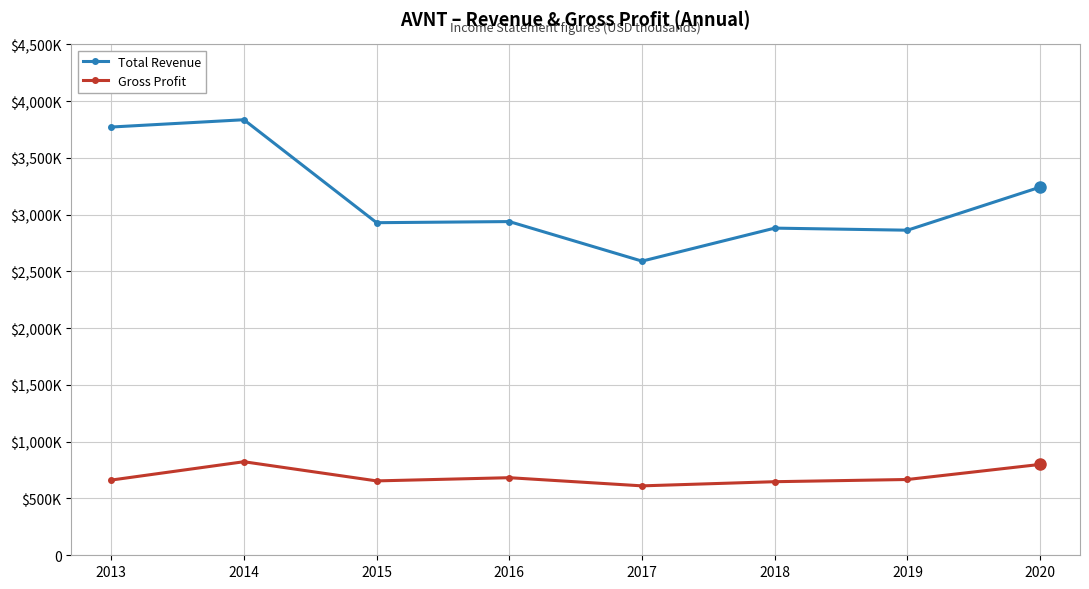

List the series in order of their peak value, lowest first.

Gross Profit, Total Revenue